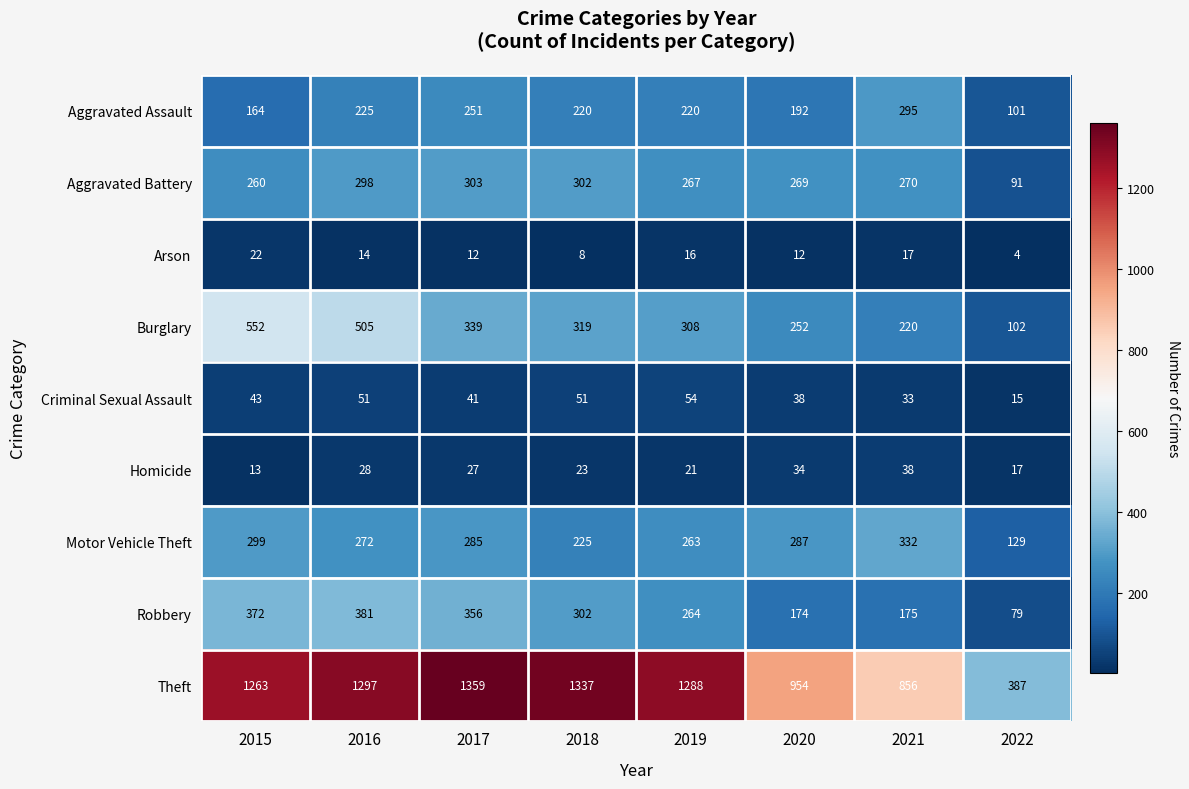

What is the spread (max minus min) of values at 2016?

1283